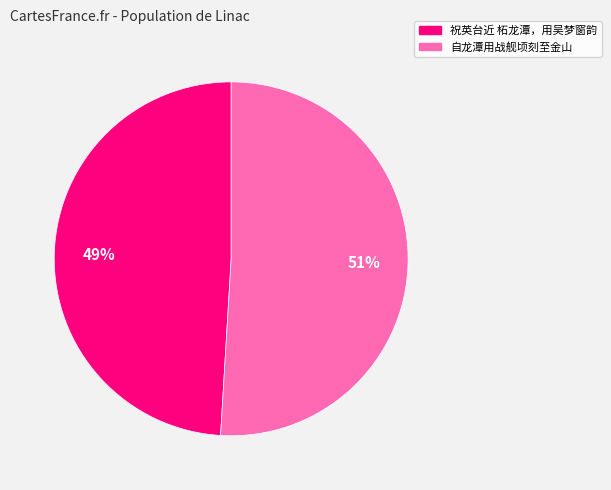

Is there a majority slice in this chart?

Yes